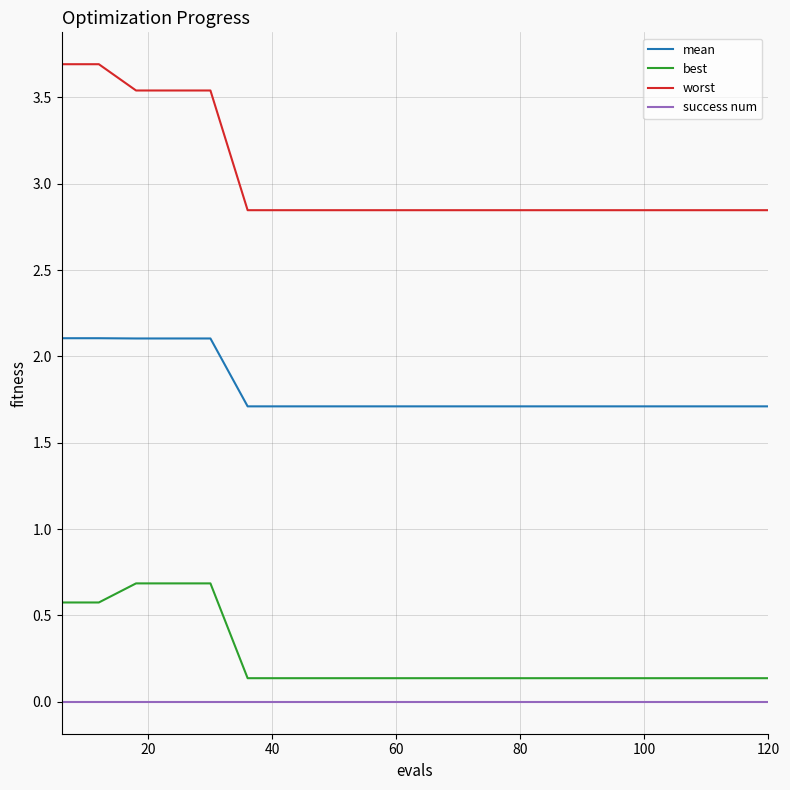

True or false: success num and best intersect in this chart.

False